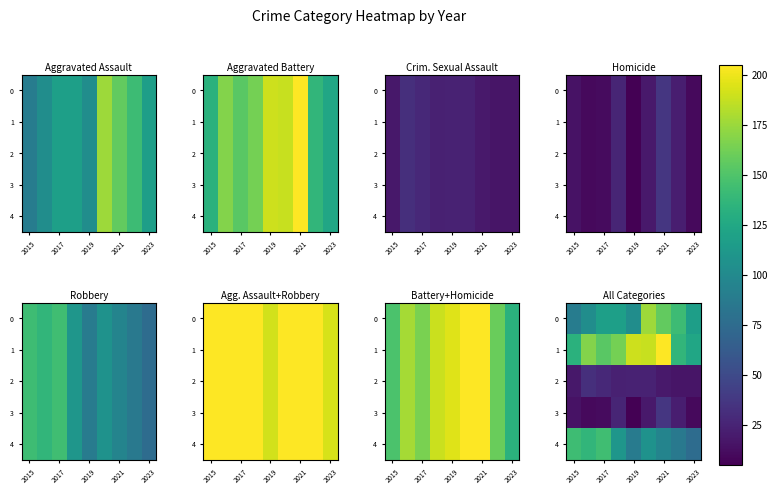

What is the maximum value shown in the chart?

205